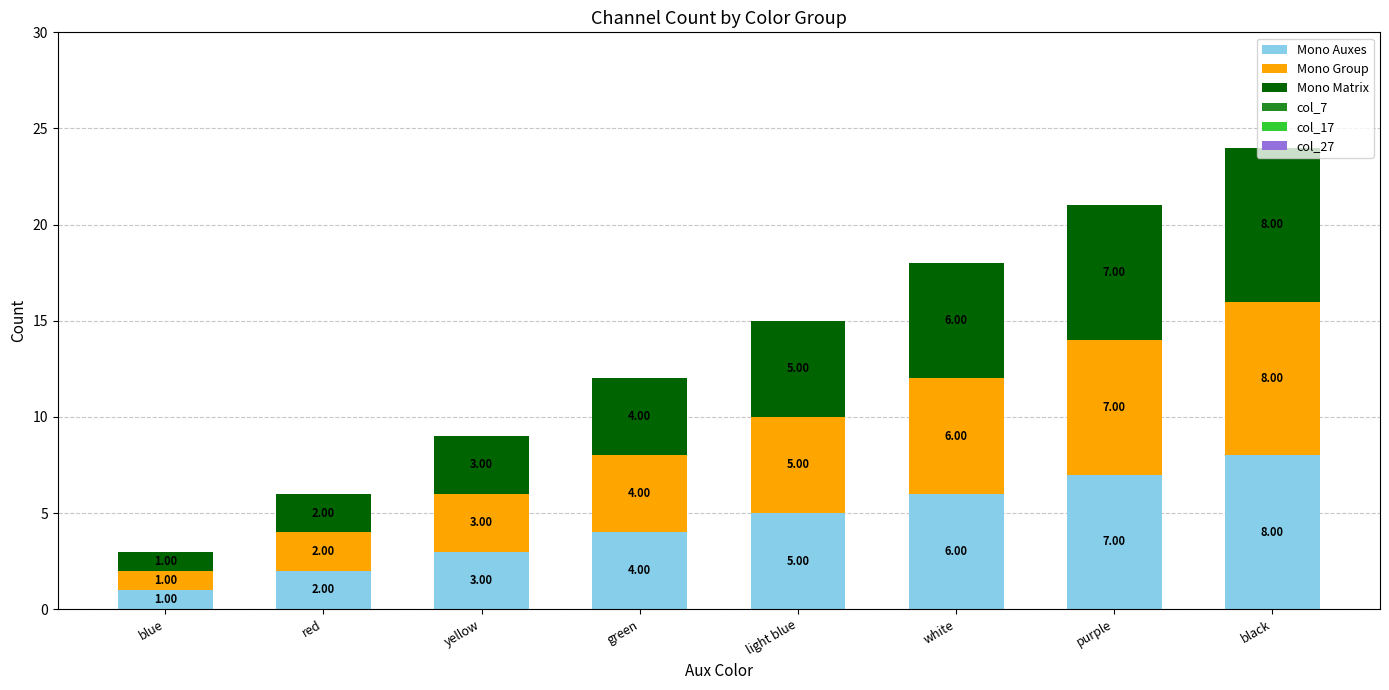

At which label is Mono Auxes closest to 4?

green